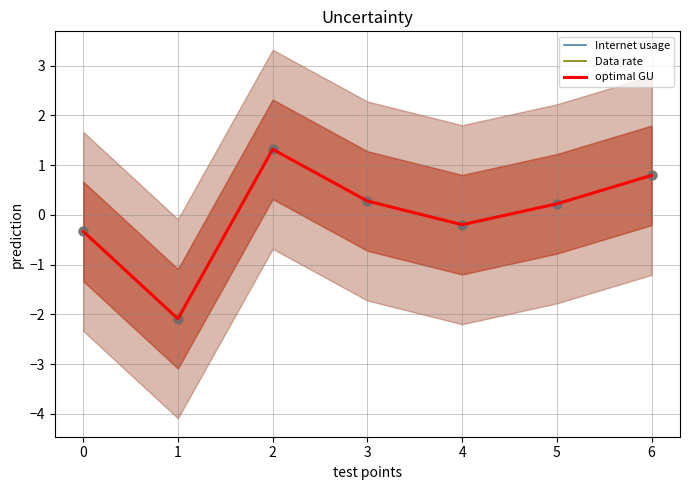

Which series contains the highest Y value?

optimal GU